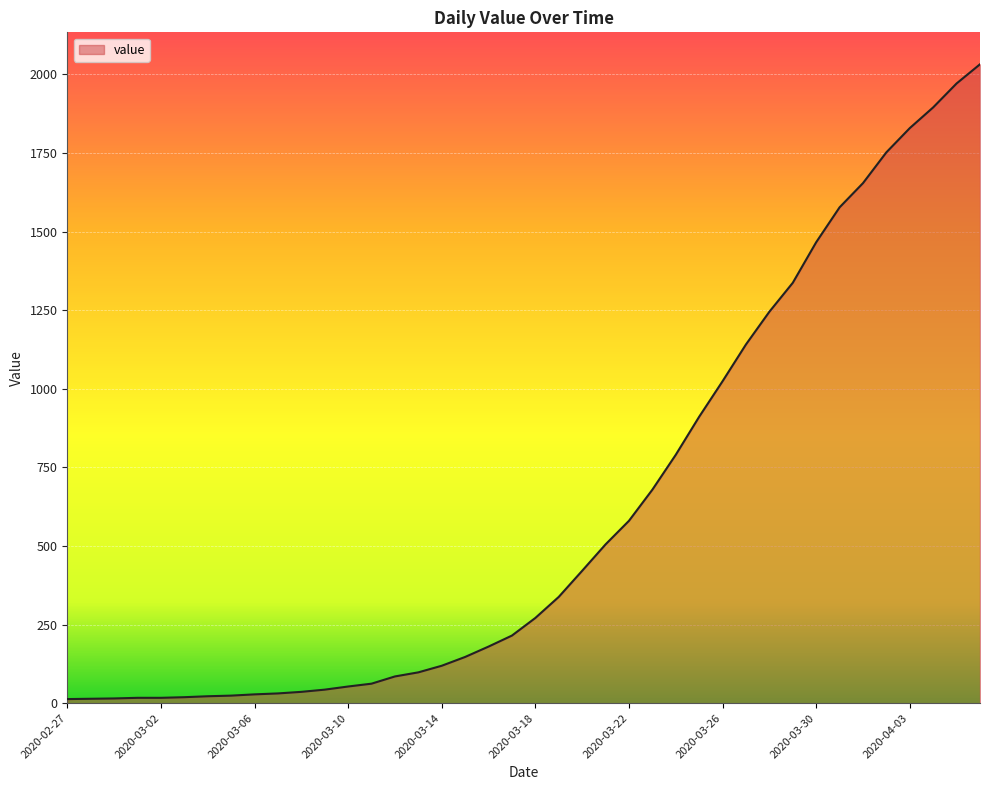

What is the maximum value shown in the chart?

2032